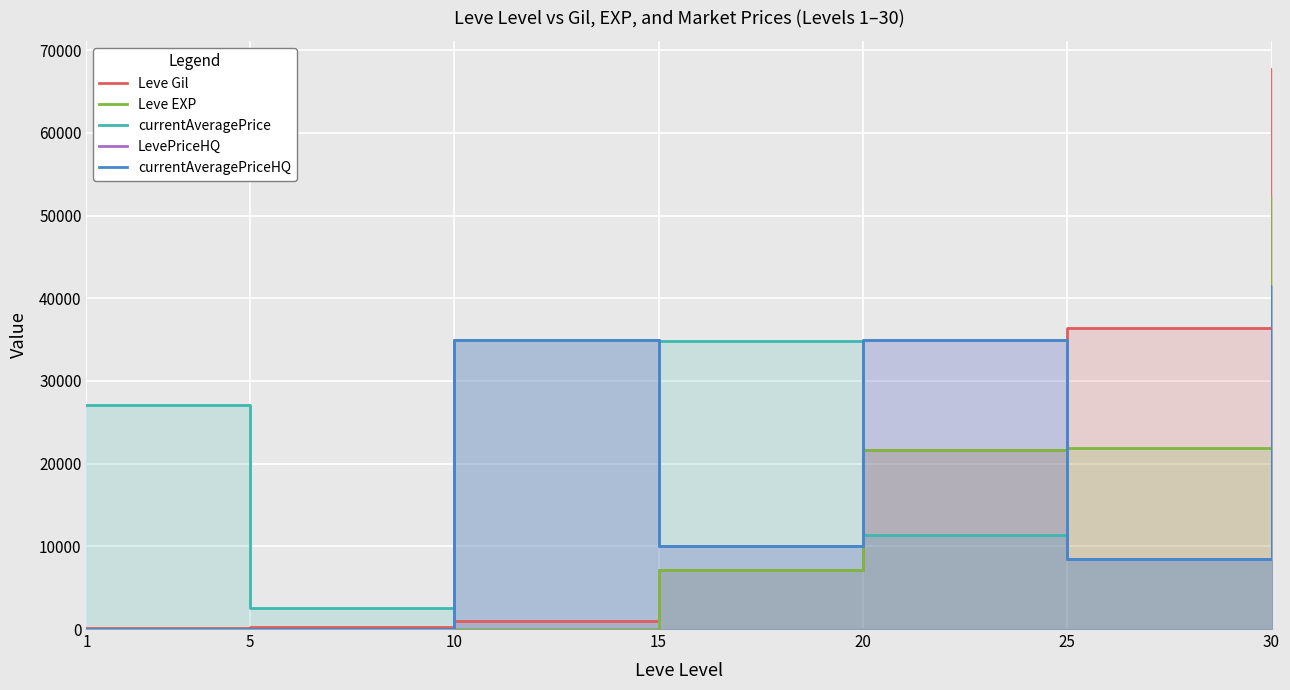

Which category has the lowest value across all series?

1